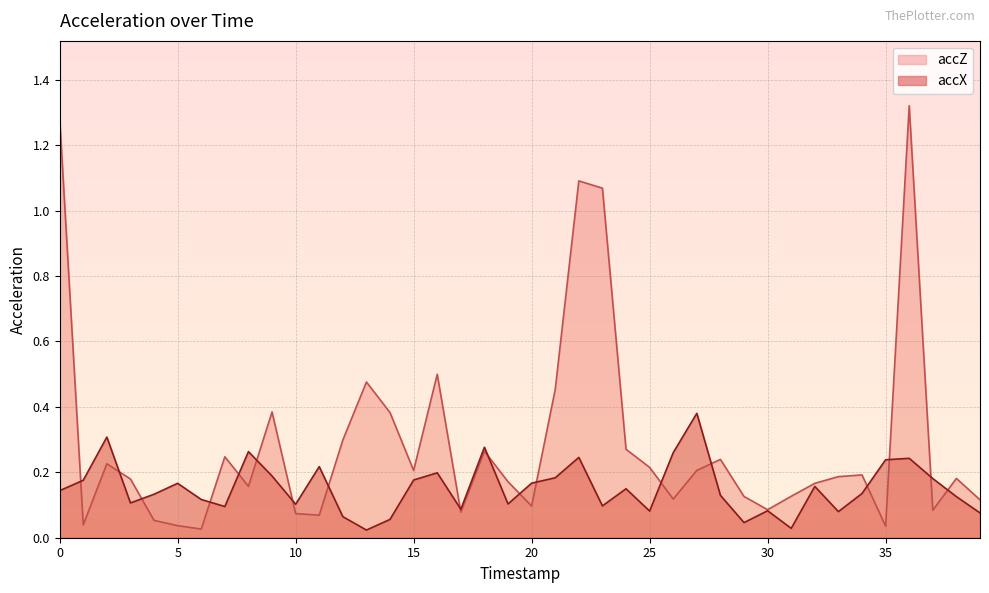

Reading right to left, extract all data points from this chart.

accX: 39=0.1	38=0.1	37=0.2	36=0.2	35=0.2	34=0.1	33=0.1	32=0.2	31=0.0	30=0.1	29=0.0	28=0.1	27=0.4	26=0.3	25=0.1	24=0.1	23=0.1	22=0.2	21=0.2	20=0.2	19=0.1	18=0.3	17=0.1	16=0.2	15=0.2	14=0.1	13=0.0	12=0.1	11=0.2	10=0.1	9=0.2	8=0.3	7=0.1	6=0.1	5=0.2	4=0.1	3=0.1	2=0.3	1=0.2	0=0.1
accZ: 39=0.1	38=0.2	37=0.1	36=1.3	35=0.0	34=0.2	33=0.2	32=0.2	31=0.1	30=0.1	29=0.1	28=0.2	27=0.2	26=0.1	25=0.2	24=0.3	23=1.1	22=1.1	21=0.5	20=0.1	19=0.2	18=0.3	17=0.1	16=0.5	15=0.2	14=0.4	13=0.5	12=0.3	11=0.1	10=0.1	9=0.4	8=0.2	7=0.2	6=0.0	5=0.0	4=0.1	3=0.2	2=0.2	1=0.0	0=1.3